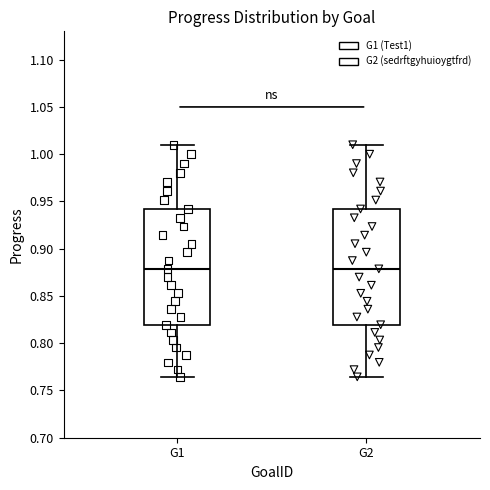

Reading left to right, read every box against the y-axis: the position of its median line, the range the box covers, and the ends of its whiskers. The values are not printed on the chart, so give them approximately, as read against the axis.

G1: median 0.880, box 0.820 to 0.940, whiskers 0.765 to 1.010
G2: median 0.880, box 0.820 to 0.940, whiskers 0.765 to 1.010